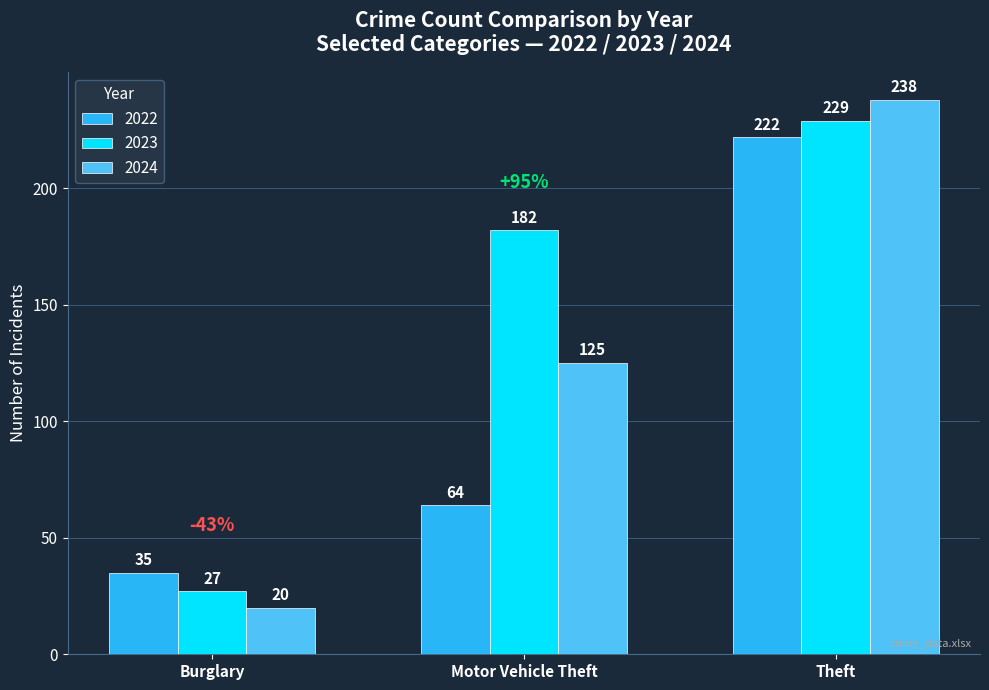

Which series has the largest range (max minus min)?

2024